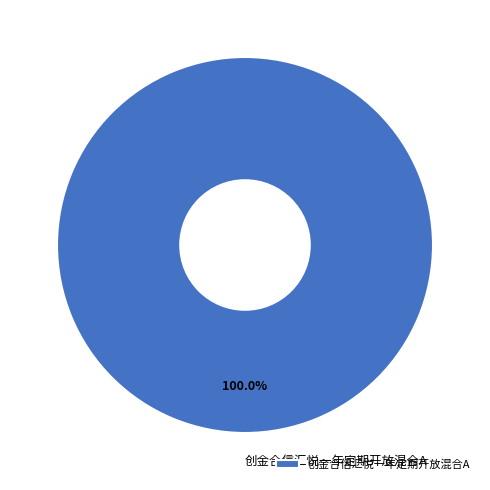

Rank the categories by value from highest to lowest.

创金合信汇悦一年定期开放混合A